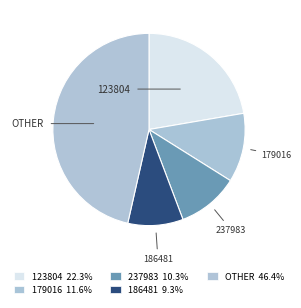

How many segments does this pie chart have?

5